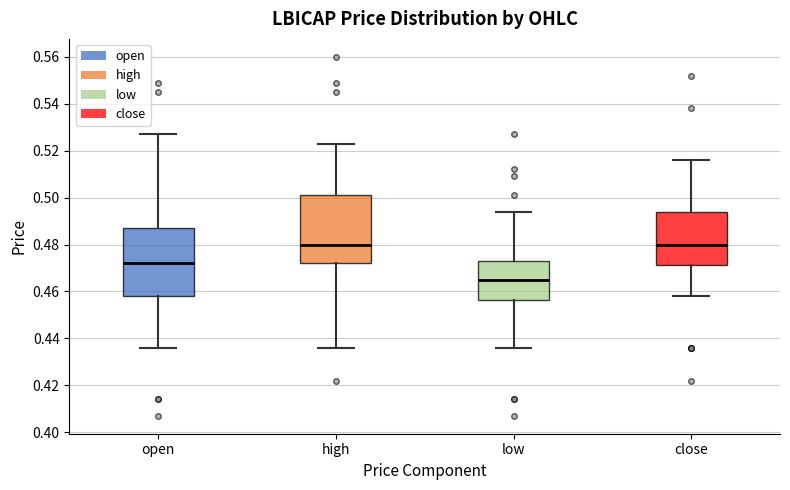

Where is the upper edge of the box for close on the y-axis? The values are not printed on the chart, so give them approximately, as read against the axis.

0.494